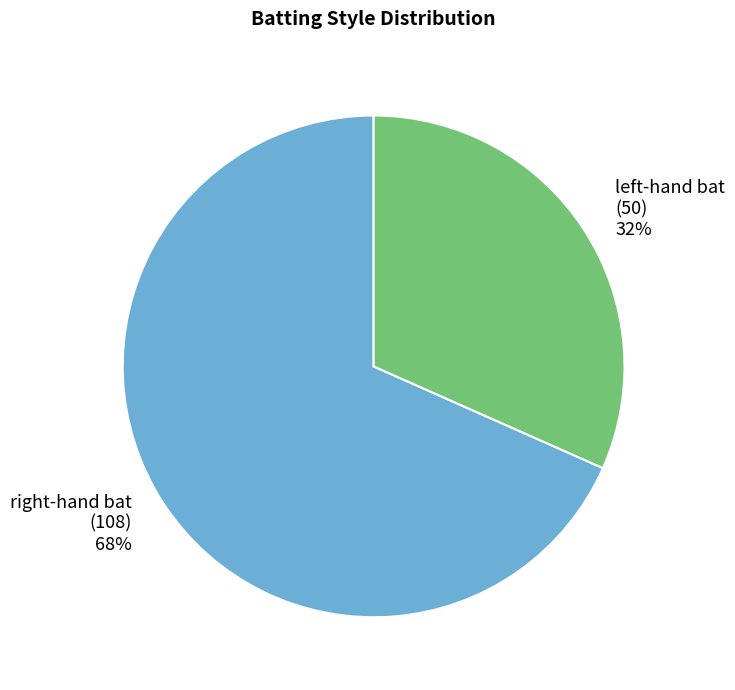

How many segments does this pie chart have?

2